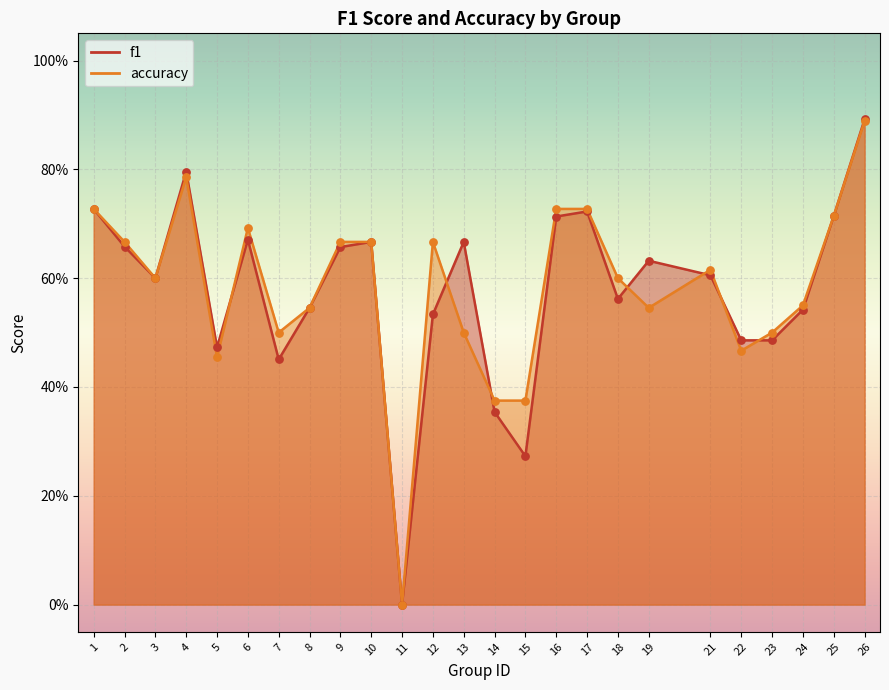

What are all the series names shown in the legend?

f1, accuracy